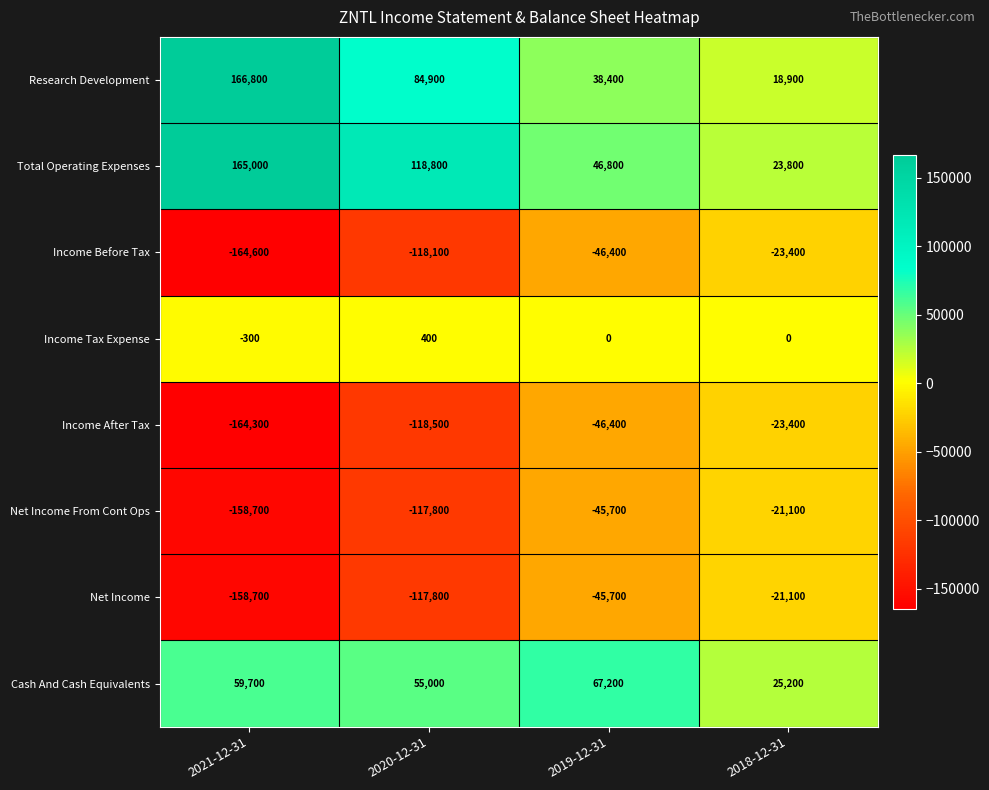

Which series has the largest range (max minus min)?

Research Development